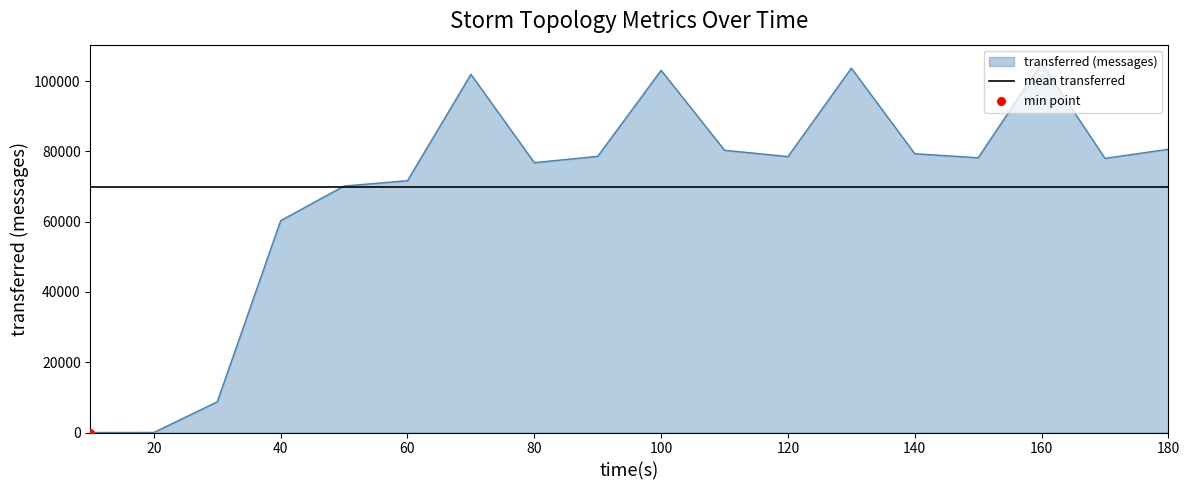

Which series has the largest total across all categories?

transferred (messages)